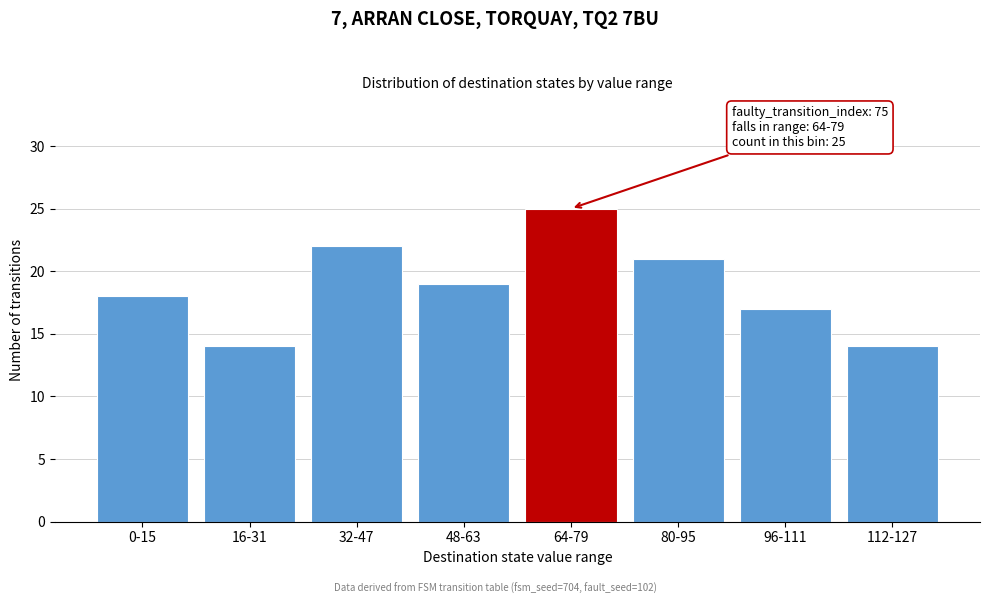

Reading right to left, what are all the values shown in this chart?

112-127=14	96-111=17	80-95=21	64-79=25	48-63=19	32-47=22	16-31=14	0-15=18